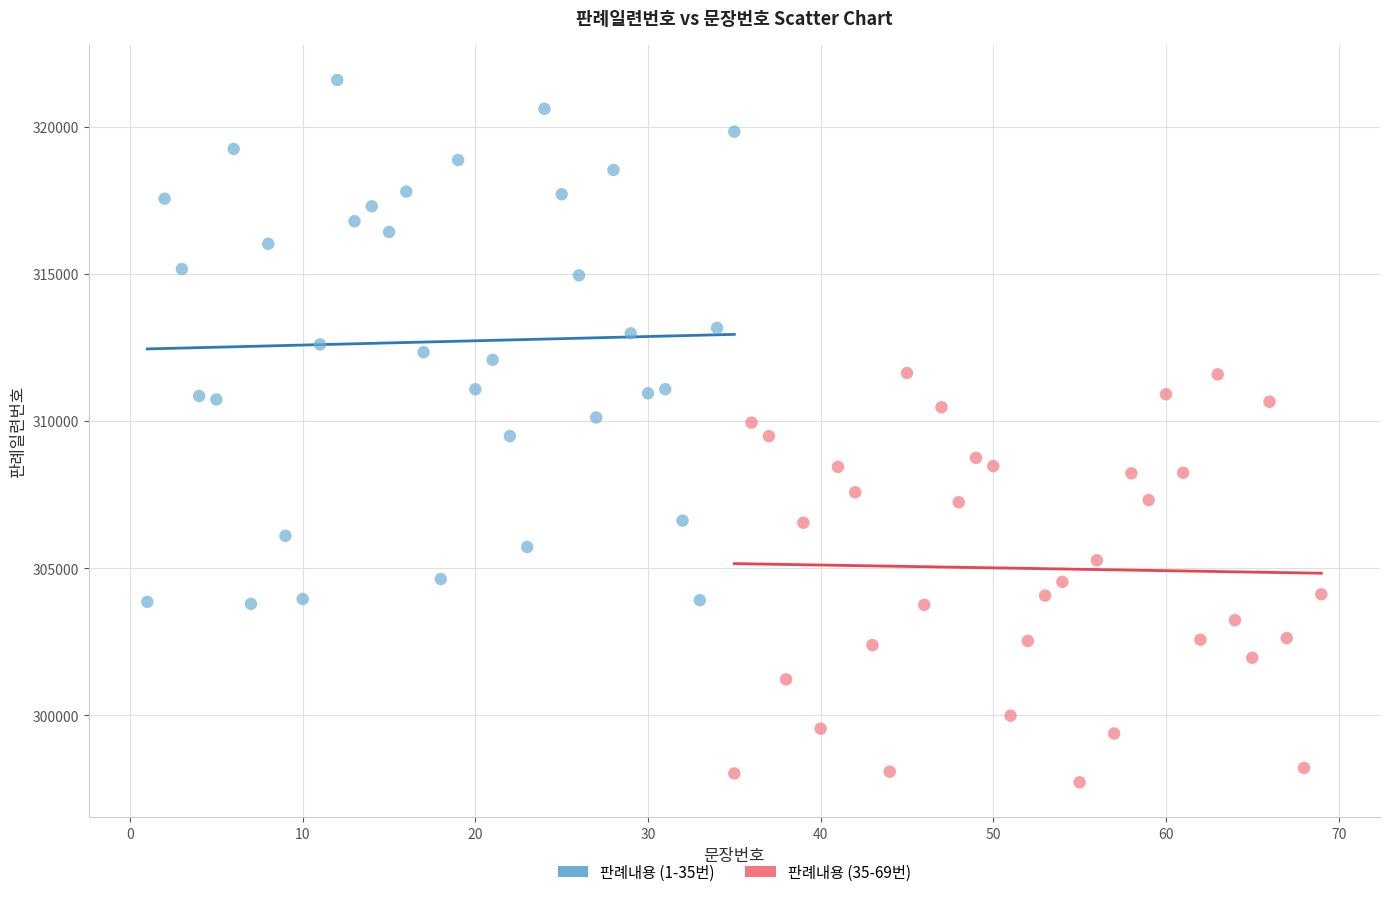

Which series reaches the minimum Y coordinate?

판례내용 (35-69번)